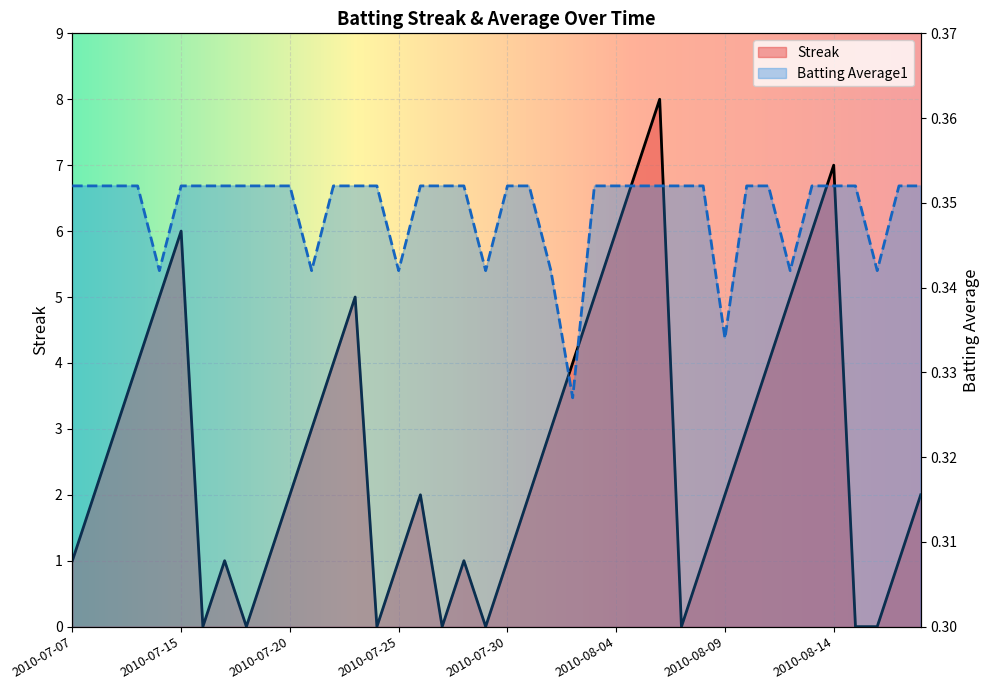

Between which two adjacent categories do Streak and Batting Average1 first intersect?

2010-07-15 and 2010-07-16